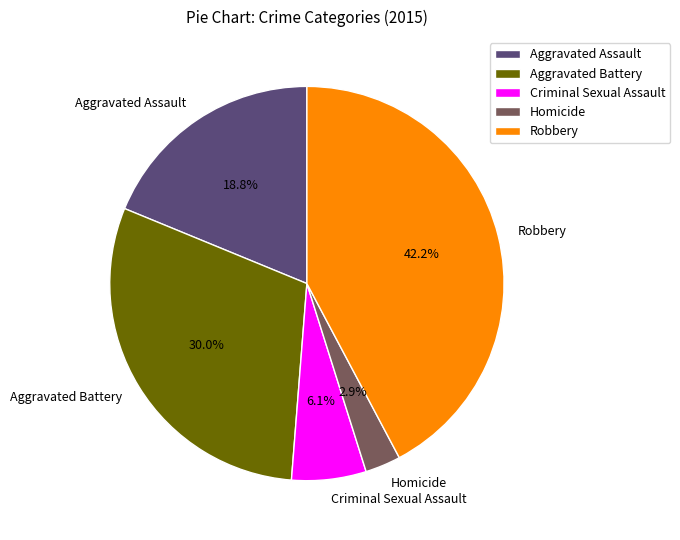

Is it true that Aggravated Battery is 20% of the pie?

False